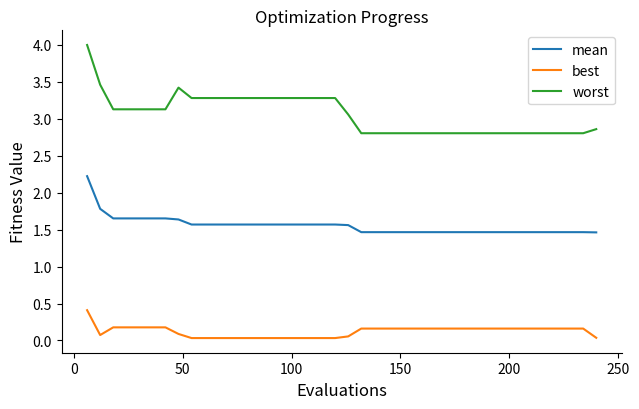

Which series has the largest total across all categories?

worst